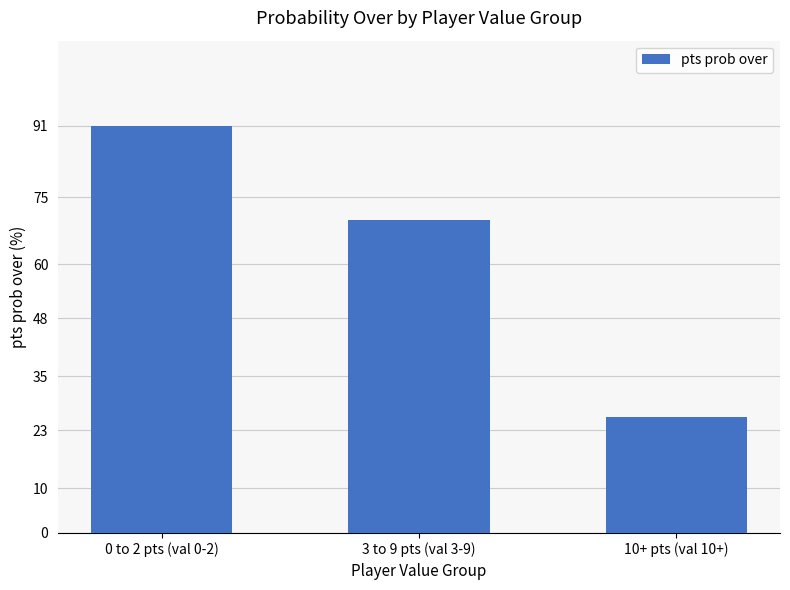

Count the values in the range 26 to 91.

3